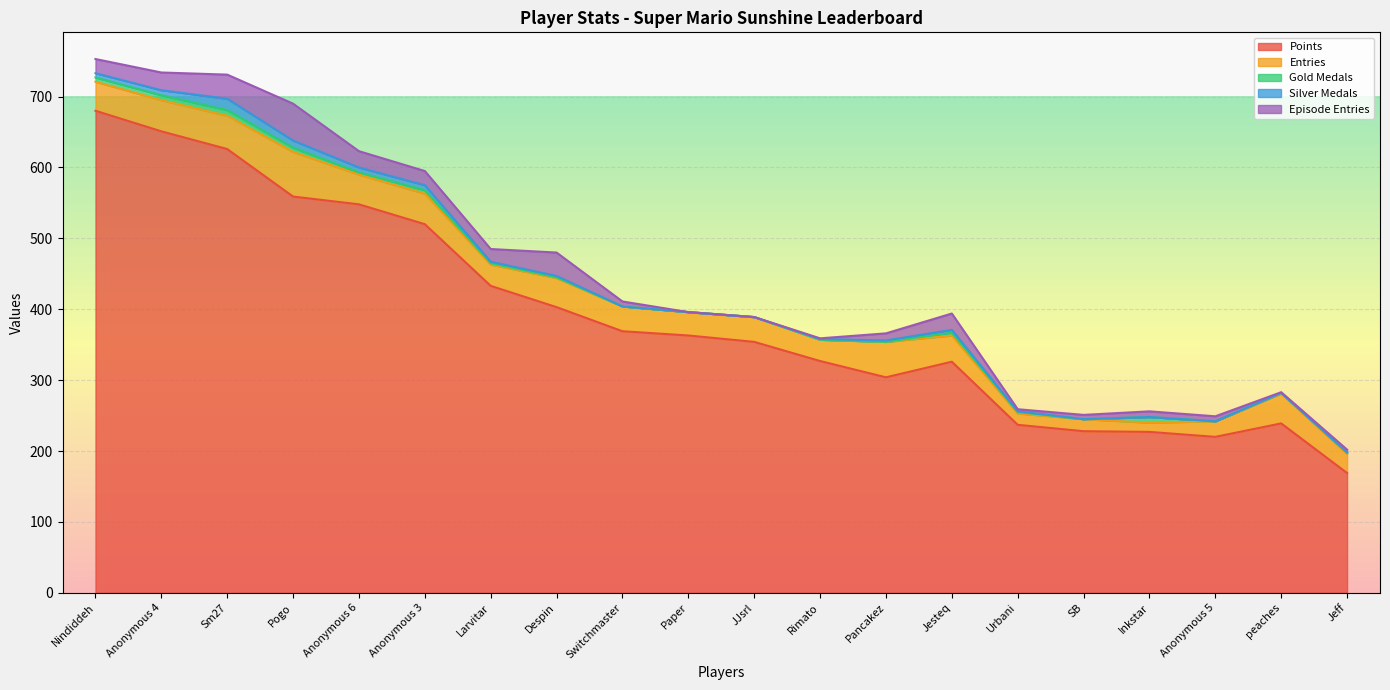

What is the sum of the Silver Medals values at Larvitar and Nindiddeh?

8